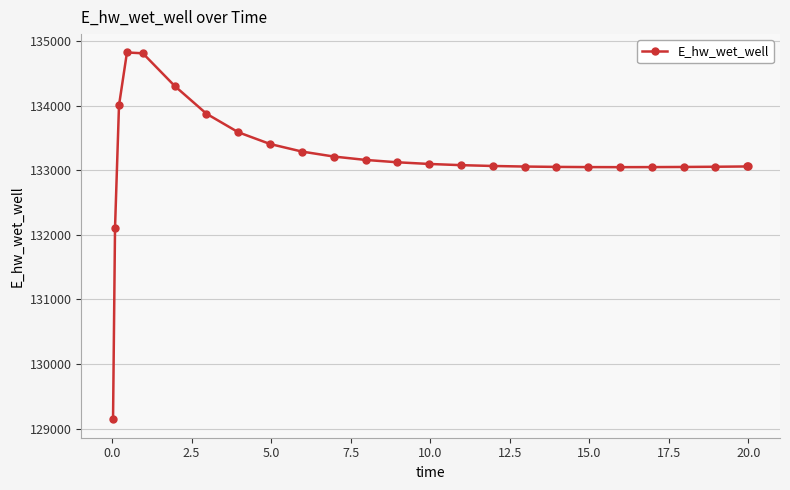

True or false: the data has more than 0 interior local peaks.

True